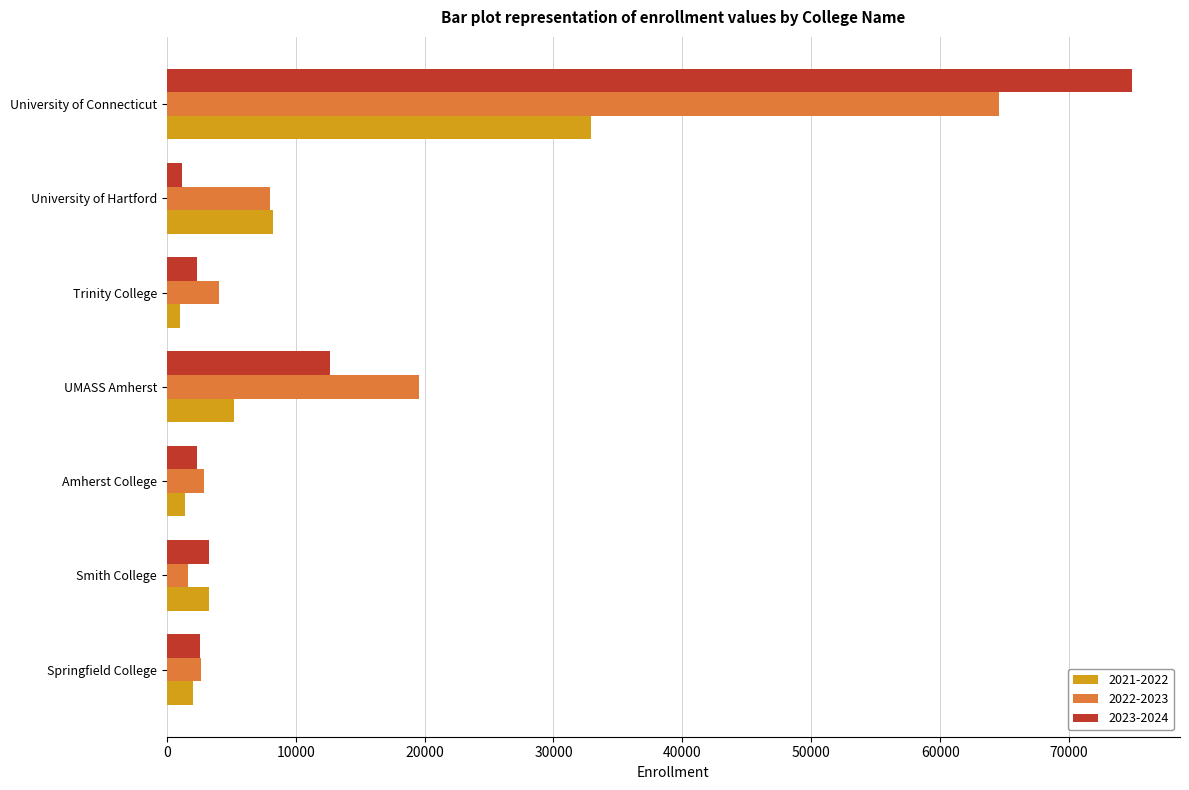

What is the spread (max minus min) of values at Smith College?

1590